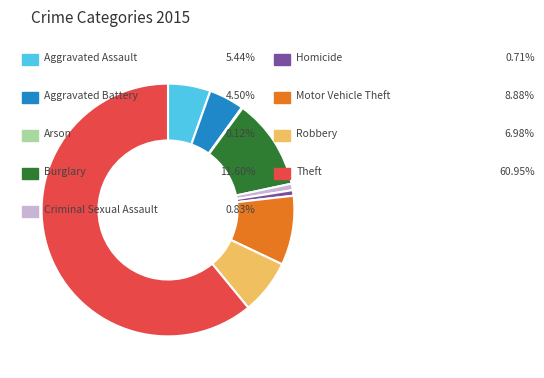

Does any single category account for the majority?

Yes